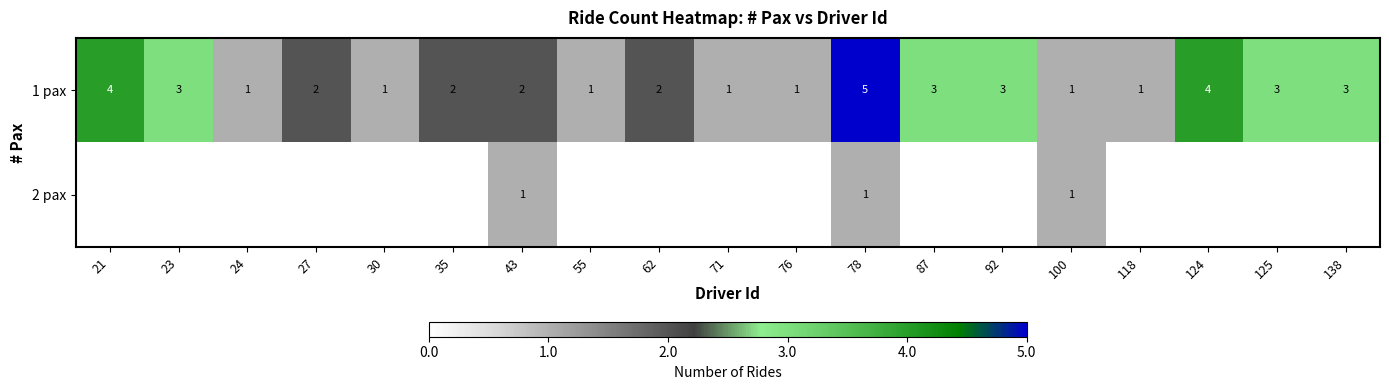

How many values in the 1 pax series are below 2?

7